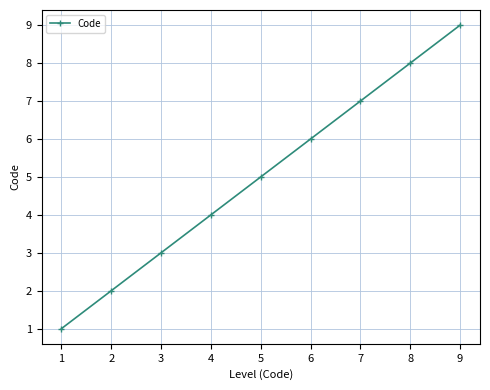

What is the ratio of the value at 5 to the value at 7?

0.7